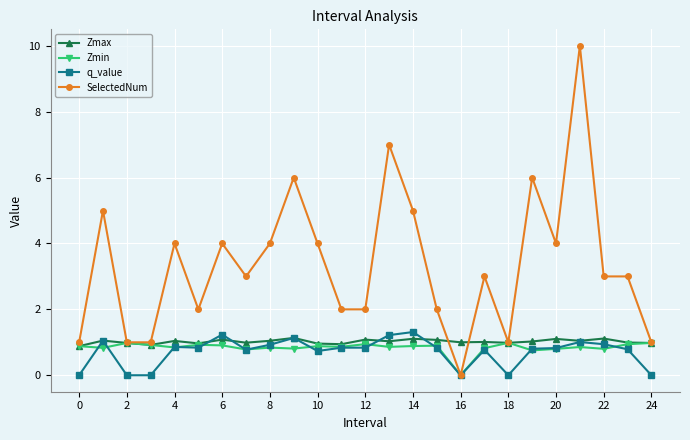

Which series has the largest total across all categories?

SelectedNum